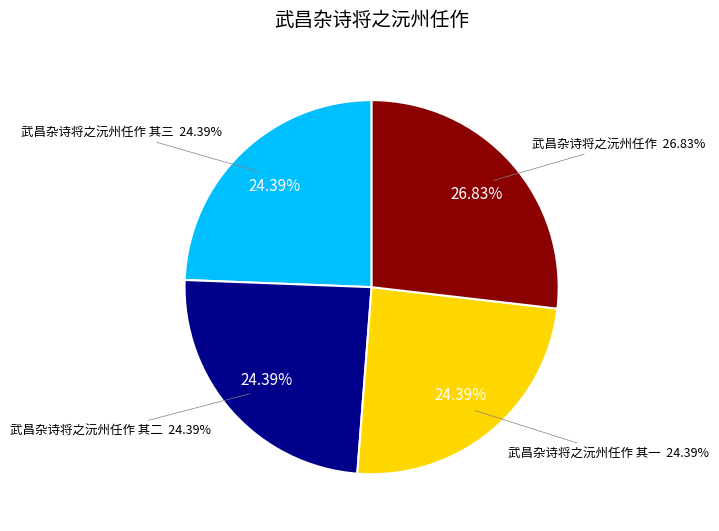

Does 武昌杂诗将之沅州任作 其一 account for over 50% of the chart?

No